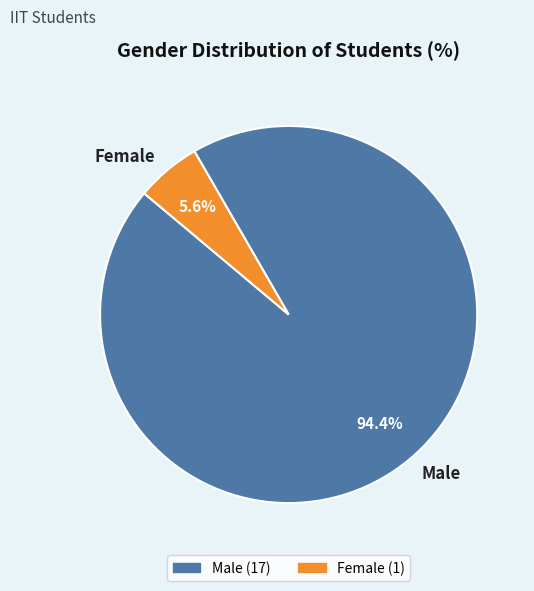

How many slices are in this pie chart?

2